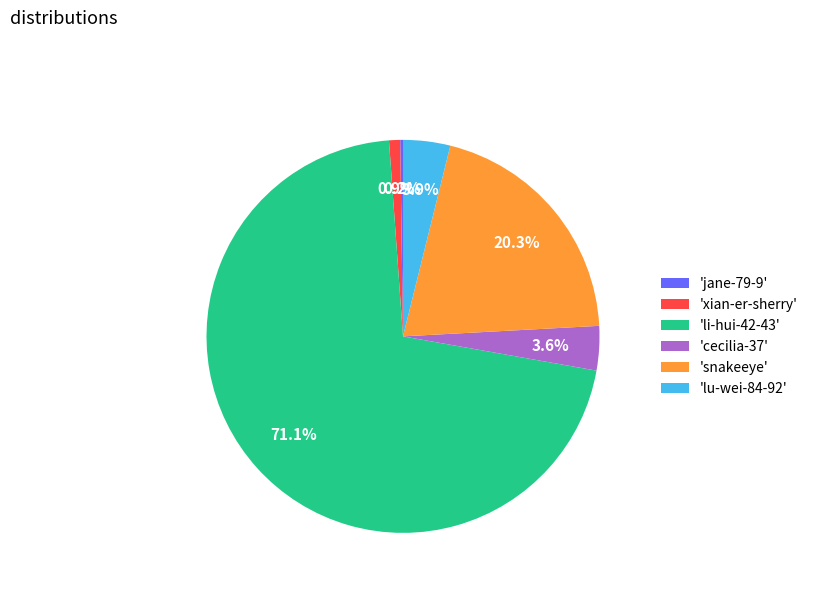

Which slice is the largest?

'li-hui-42-43'